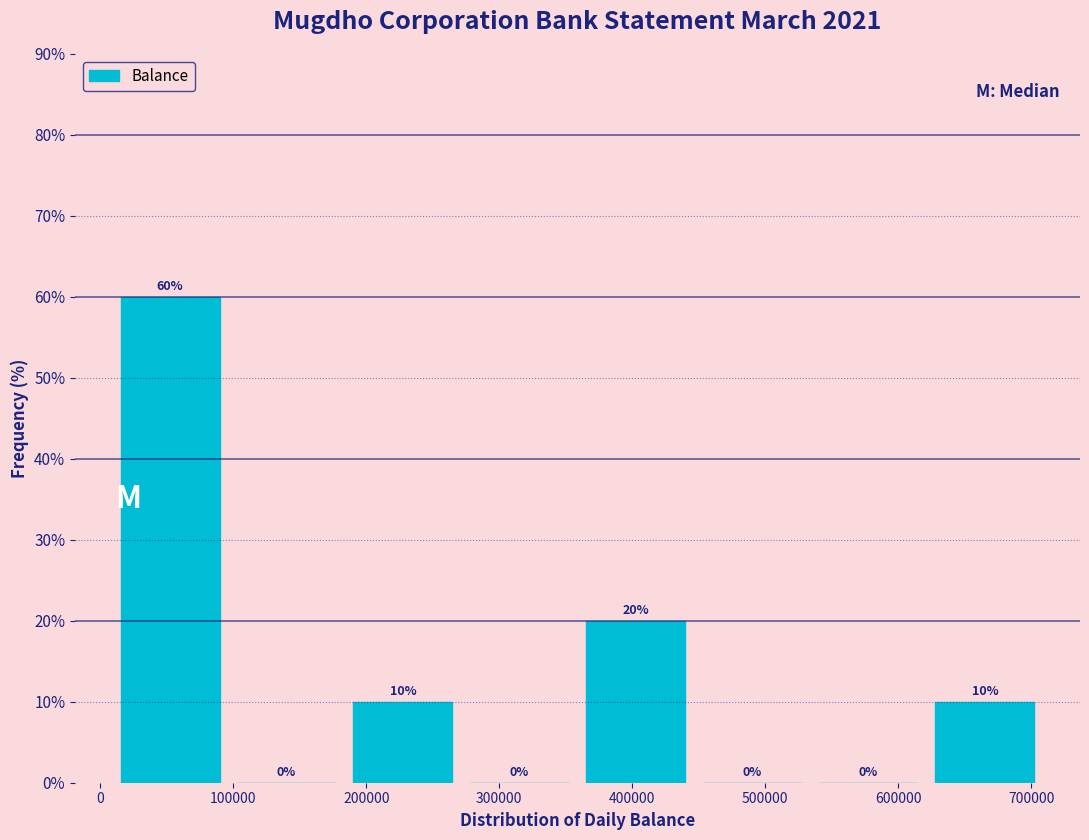

Reading left to right, transcribe this chart: for each bar, give the range it covers on the x-axis and its height. The bar edges are not printed on the chart, so give them approximately, as read against the axis.

10000 to 100000: 60
100000 to 180000: 0
180000 to 270000: 10
270000 to 360000: 0
360000 to 450000: 20
450000 to 530000: 0
530000 to 620000: 0
620000 to 710000: 10